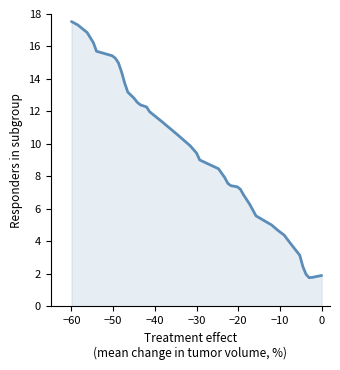

What is the minimum value shown in the chart?

1.8